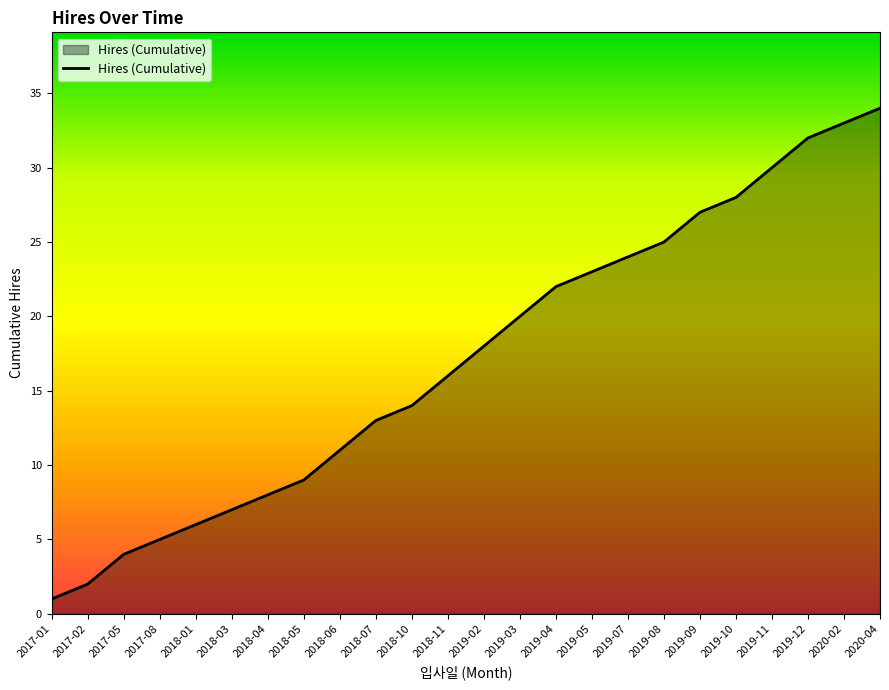

At which category does the chart reach its minimum across all series?

2017-01